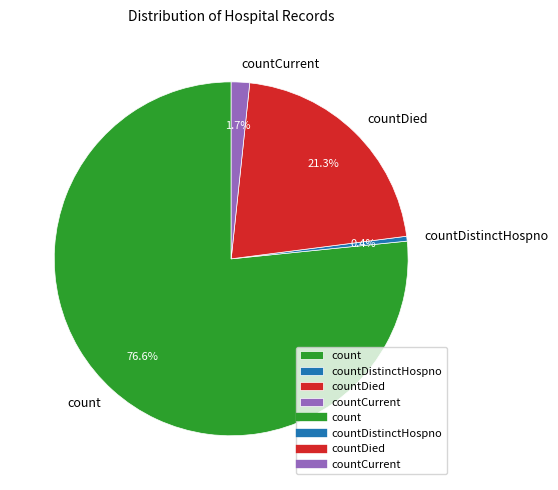

How many slices are in this pie chart?

4